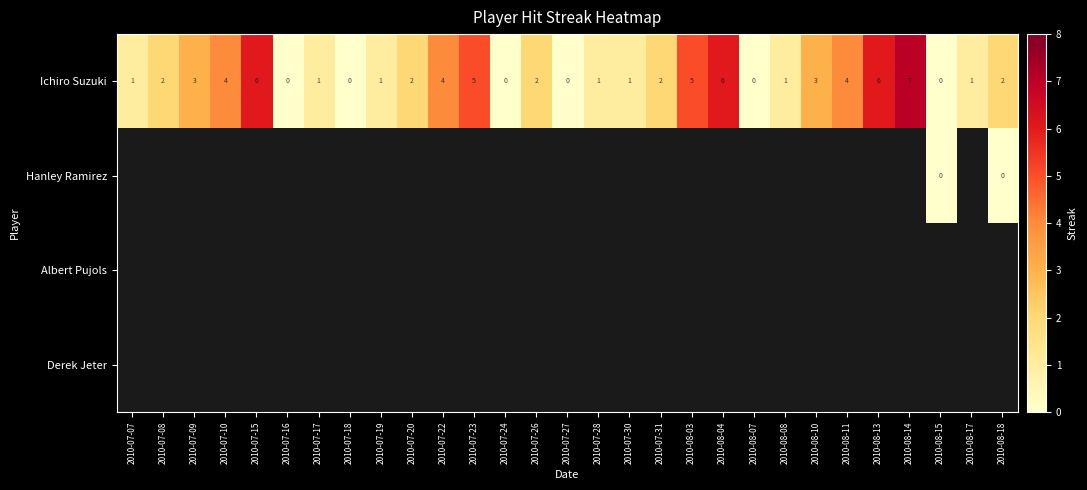

Is it true that Ichiro Suzuki equals 3 at 2010-07-31?

False